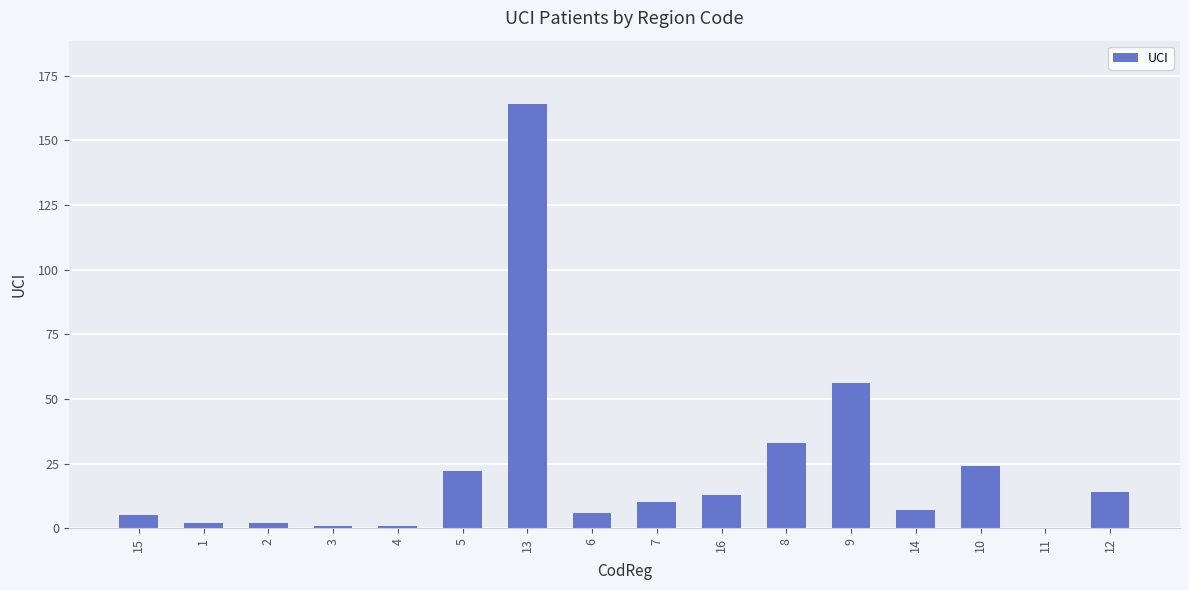

The chart shows a value of 21 at 16. True or false?

False